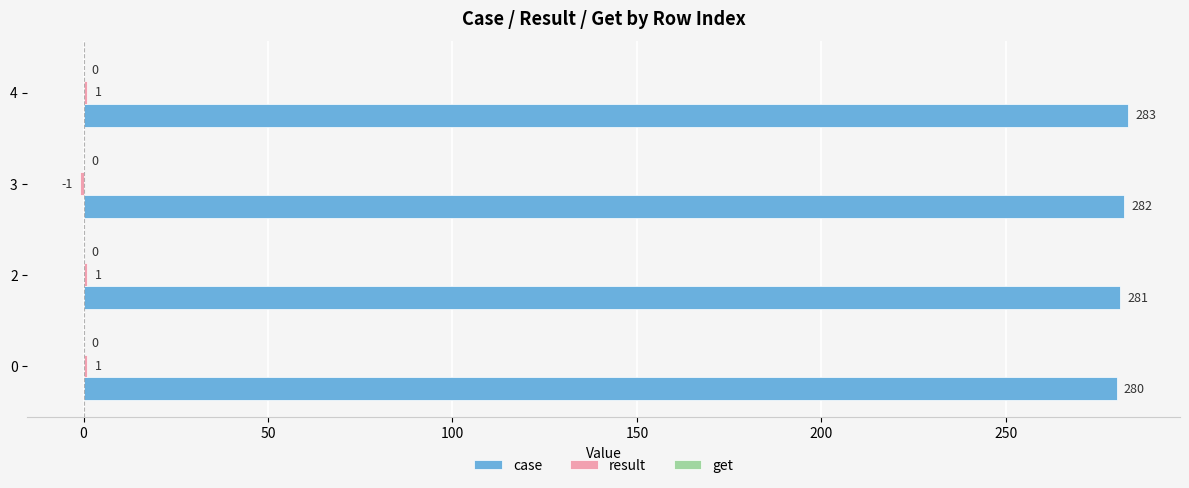

Which series has the widest spread of values?

case